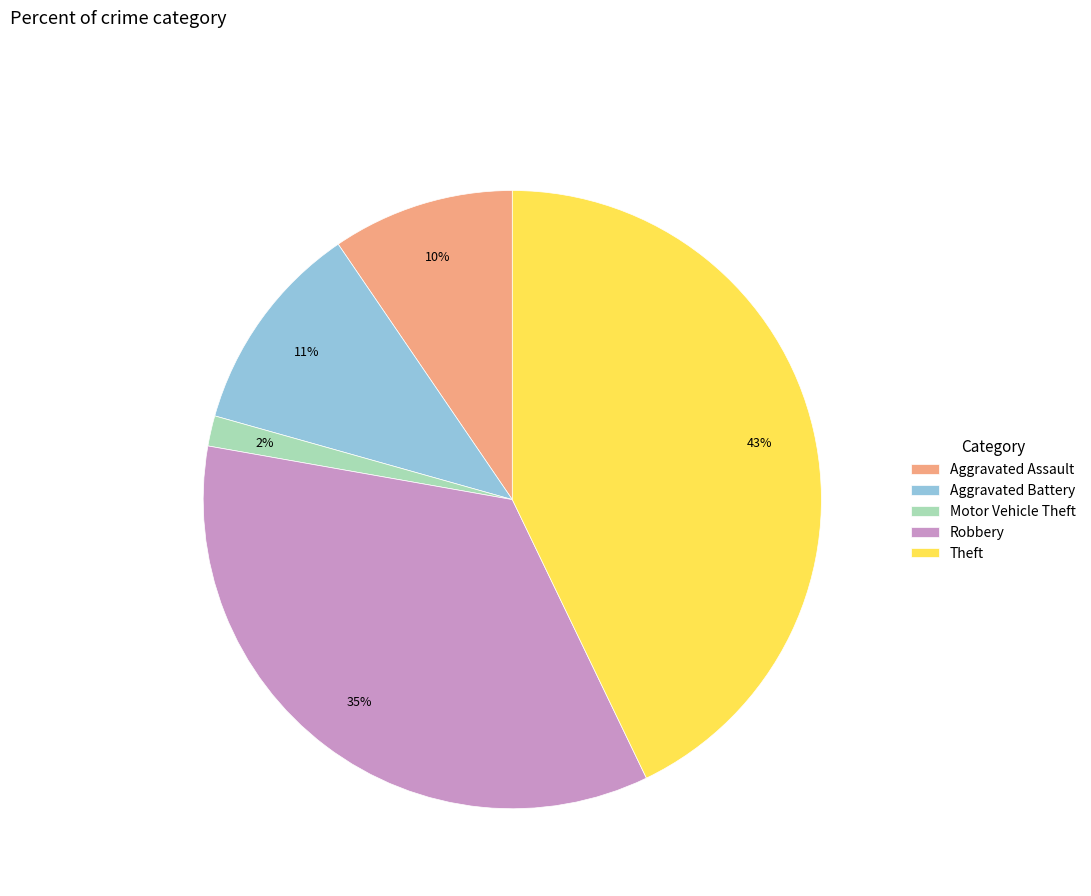

Which slice is the smallest?

Motor Vehicle Theft